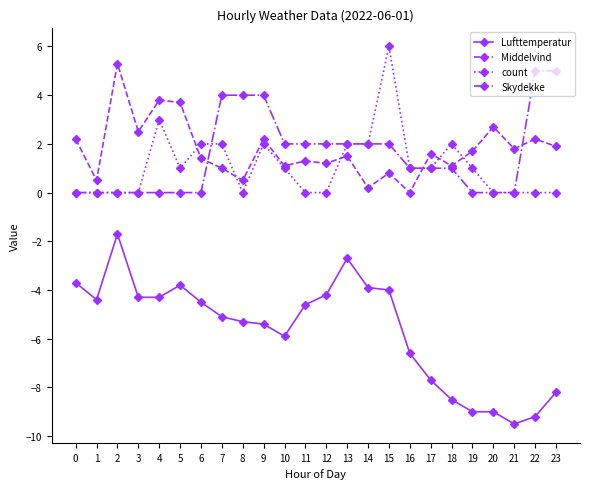

Which series has the largest total across all categories?

Middelvind